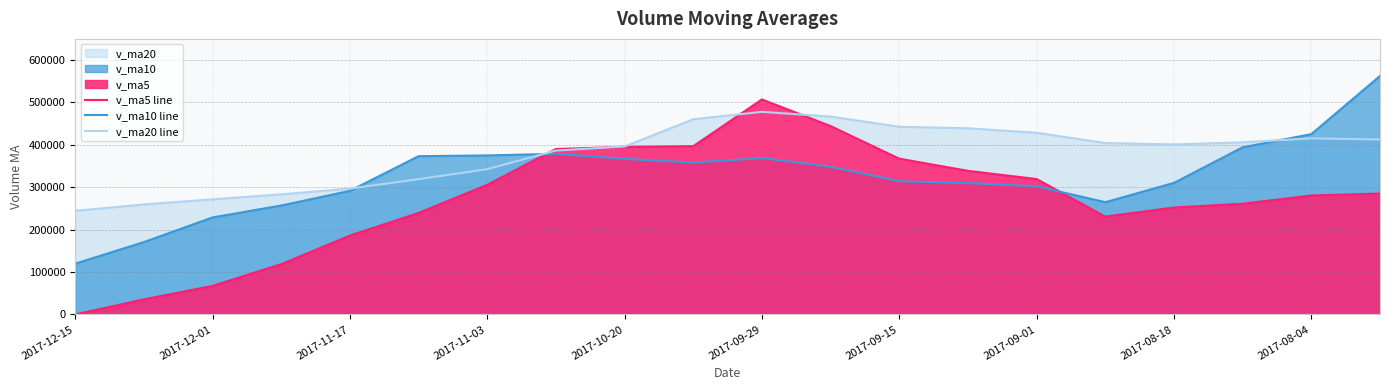

Does the chart have visible grid lines?

Yes